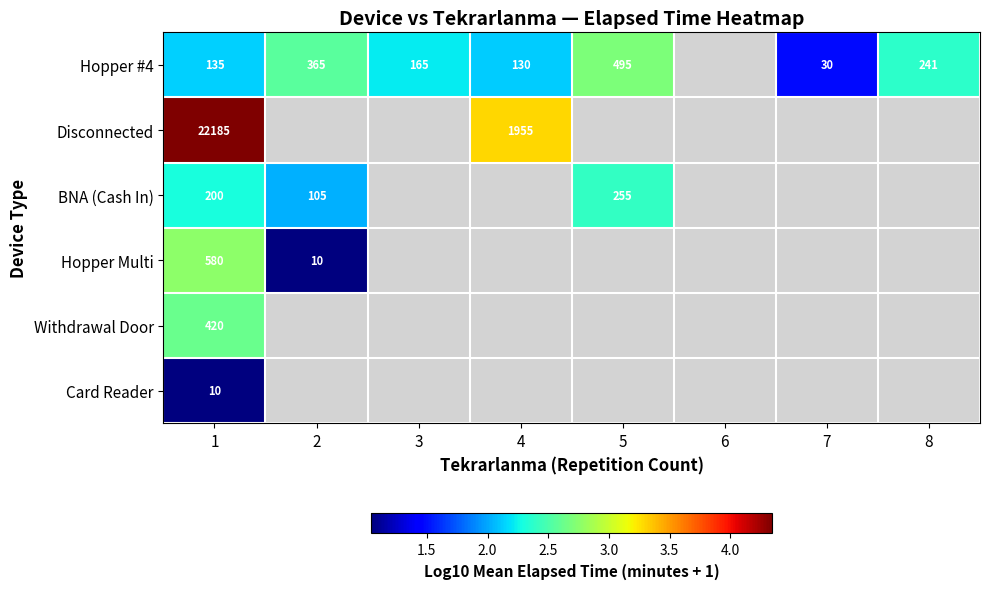

What is the total value across all series at 1?

23530.0